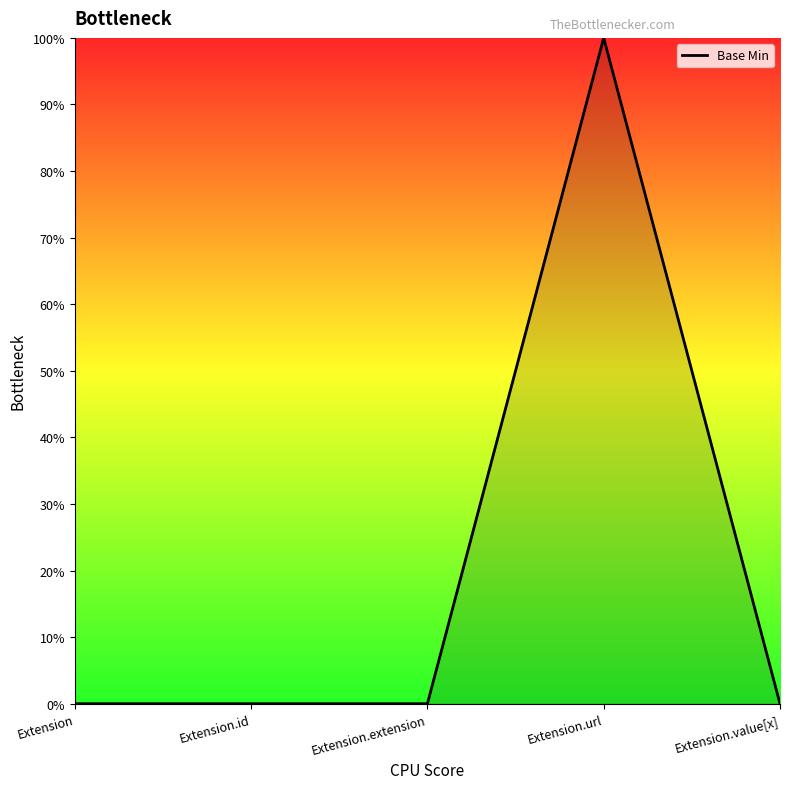

Is it true that the value at Extension.url is 1?

True